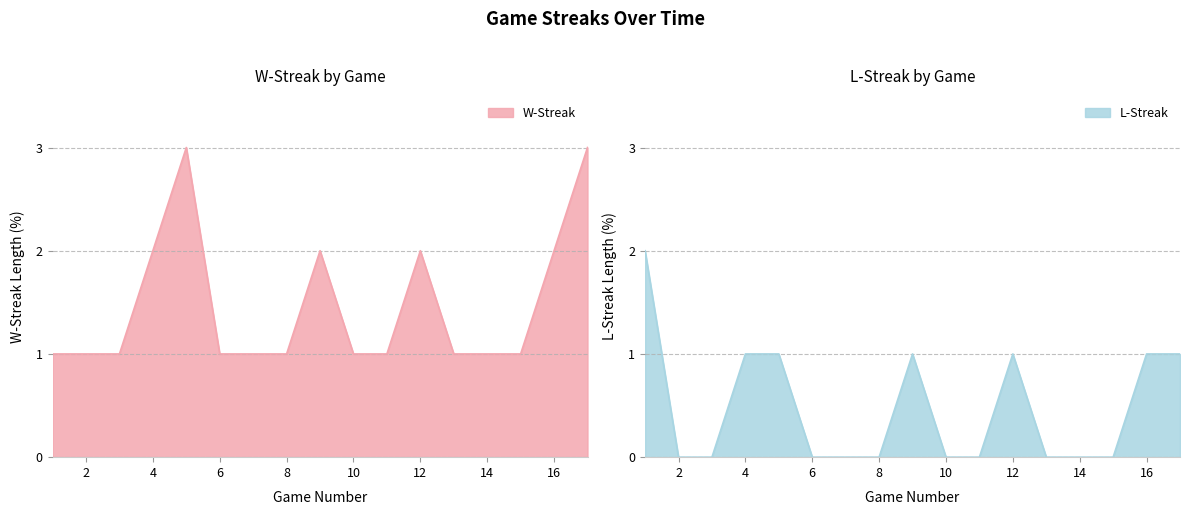

What are all the series names shown in the legend?

W-Streak, L-Streak